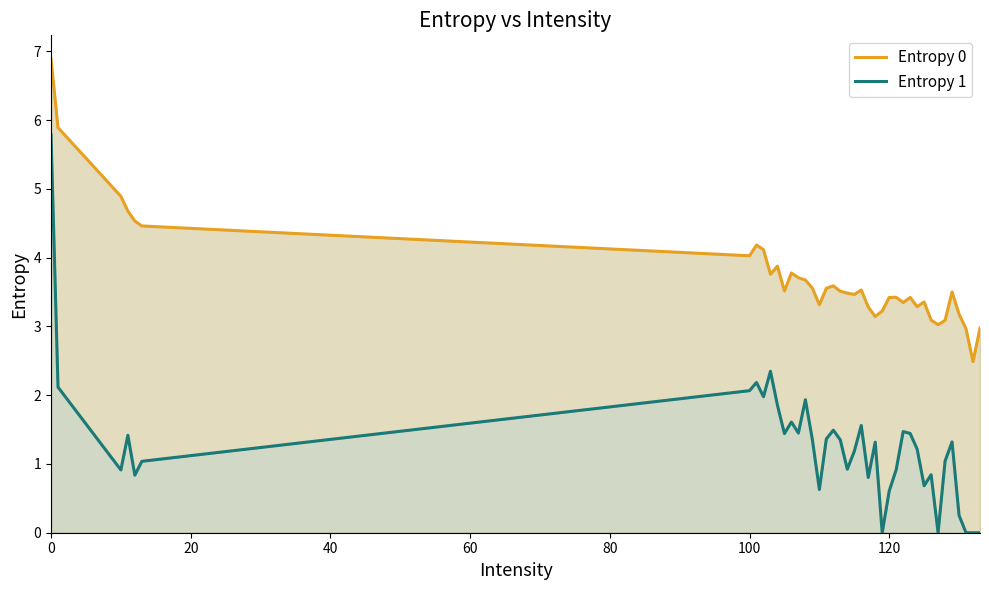

True or false: Entropy 0 has more than 1 points higher than both neighbors.

True